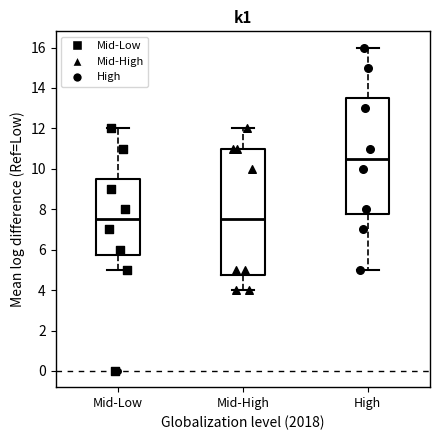

Which box is the tallest, from its lower edge to its upper edge?

Mid-High